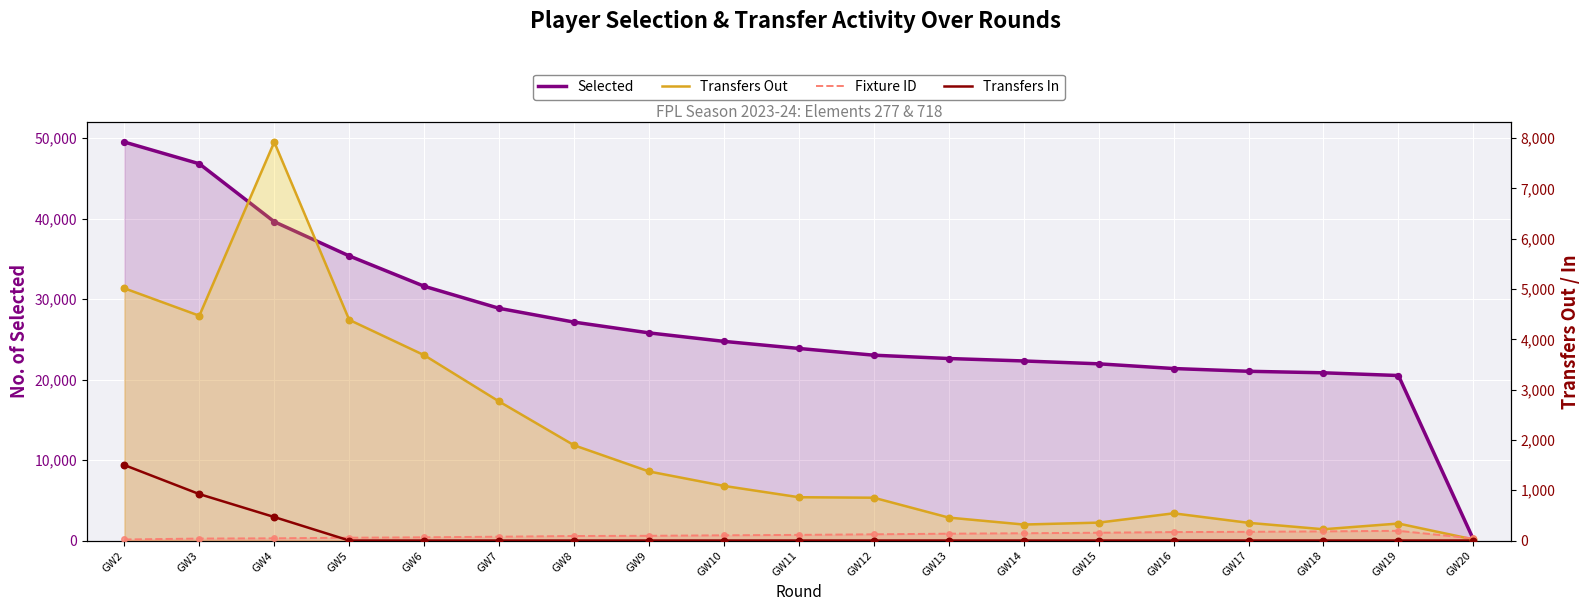

What is the total value across all series at GW15?

22477